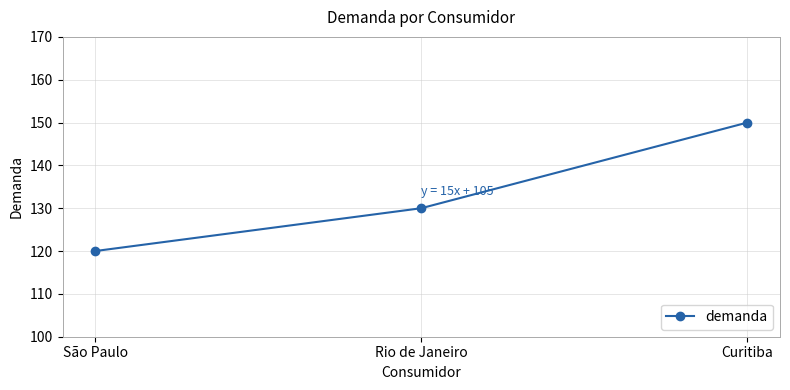

What is the minimum value shown in the chart?

120